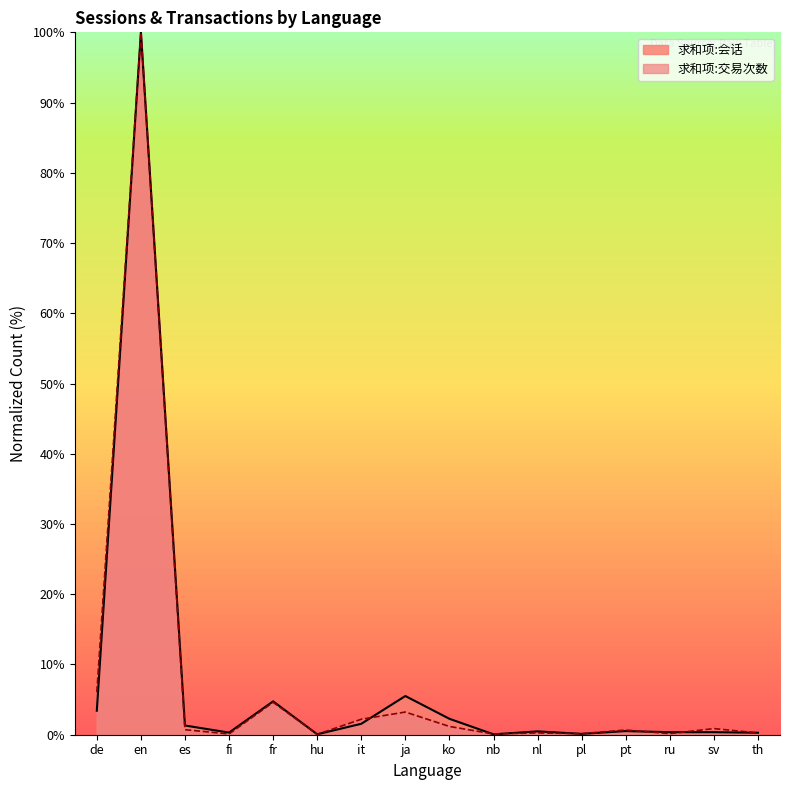

In 求和项:会话, how many points are higher than both neighbors (excluding endpoints)?

5